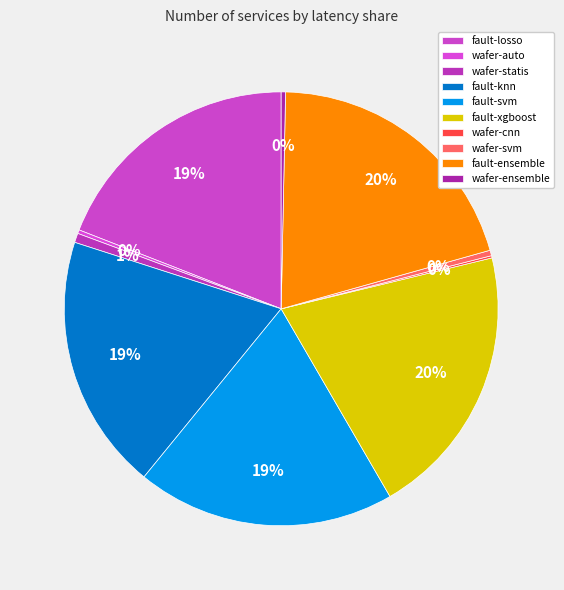

The fault-svm slice represents 7% of the pie. True or false?

False